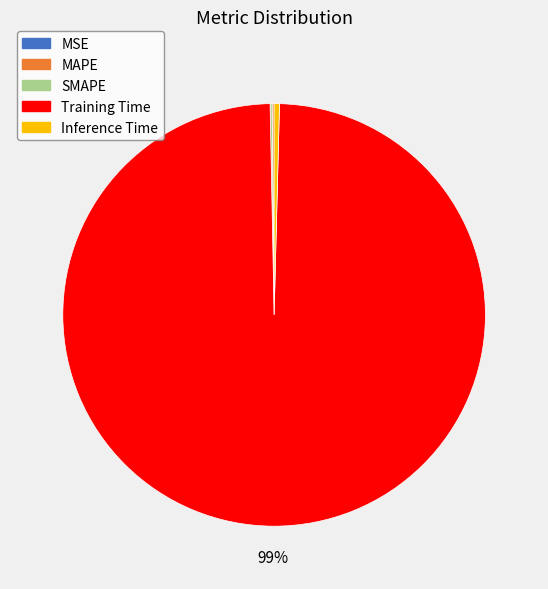

To the nearest percent, what is the average slice percentage?

20%